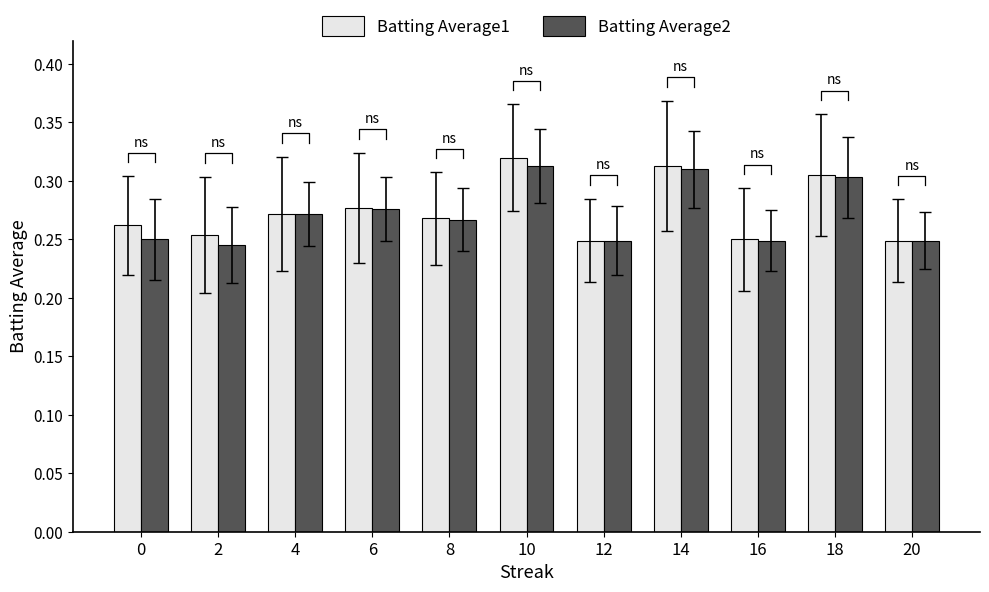

Which series has the largest range (max minus min)?

Batting Average1